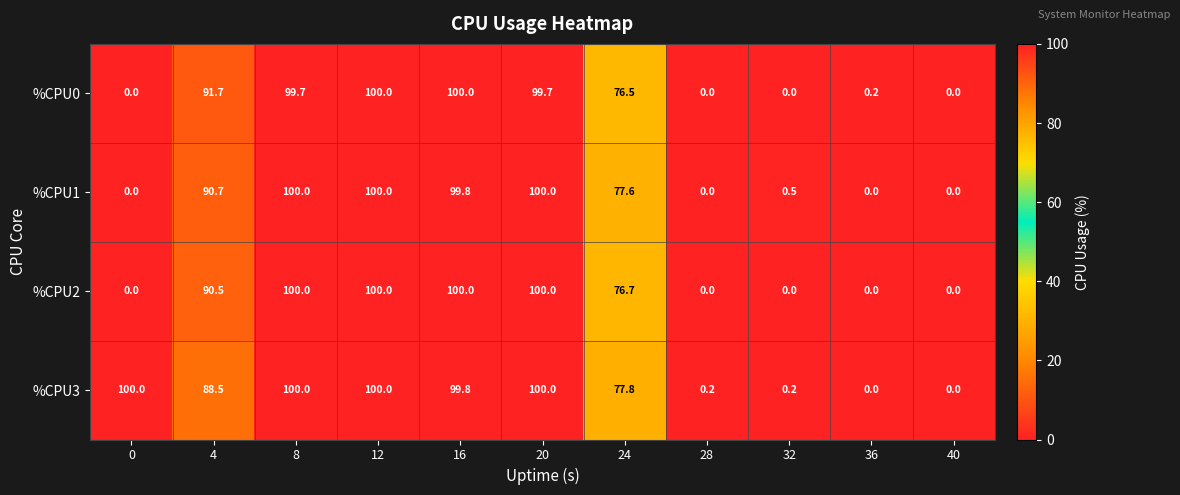

The %CPU3 series shows 100.0 at 20. True or false?

True